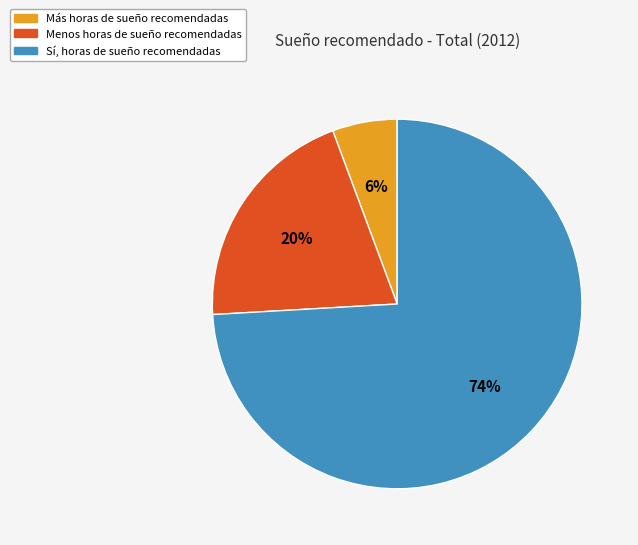

Does Menos account for over 50% of the chart?

No